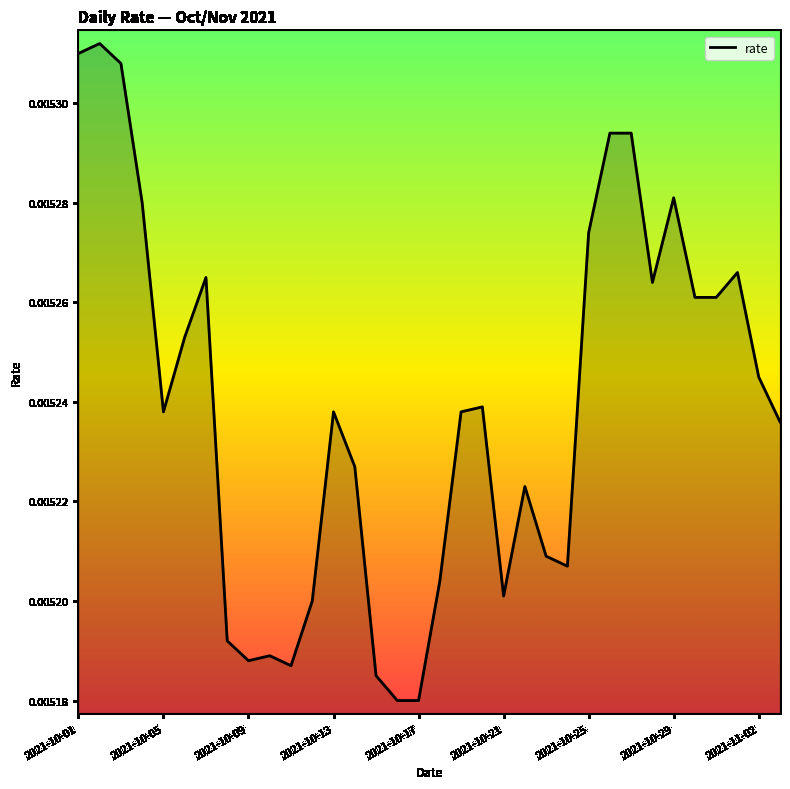

List the labels in order of value, smallest first.

15, 16, 14, 10, 2021-11-02, 9, 2021-10-29, 11, 20, 17, 23, 22, 21, 13, 33, 2021-10-17, 12, 18, 19, 32, 2021-10-21, 29, 30, 27, 2021-10-25, 31, 24, 2021-10-13, 28, 25, 26, 2021-10-09, 2021-10-01, 2021-10-05